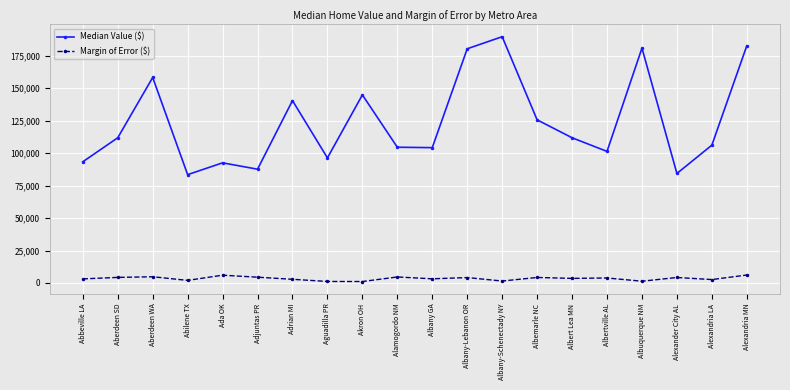

What is the total value across all series at Albemarle NC?

129847